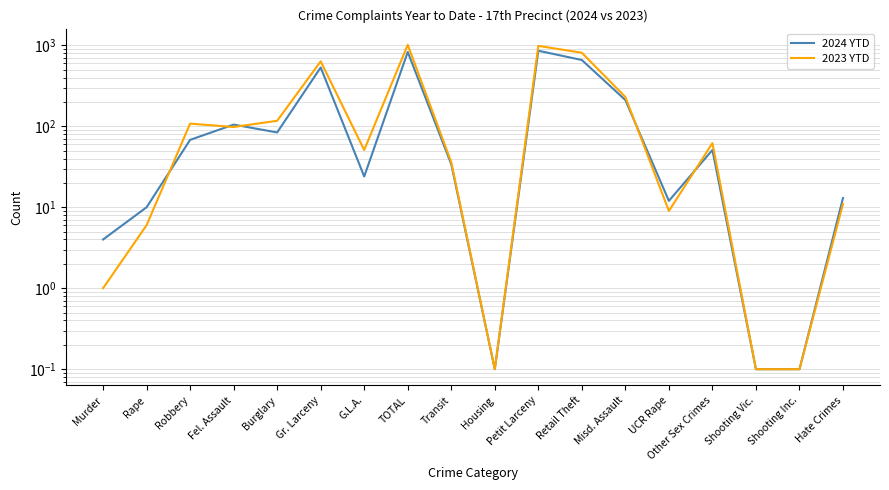

Reading right to left, transcribe all the data shown in this chart.

2024 YTD: 13.0	0.1	0.1	51.0	12.0	211.0	659.0	858.0	0.1	34.0	828.0	24.0	533.0	84.0	105.0	68.0	10.0	4.0
2023 YTD: 11.0	0.1	0.1	62.0	9.0	230.0	810.0	985.0	0.1	36.0	1015.0	51.0	634.0	117.0	98.0	108.0	6.0	1.0